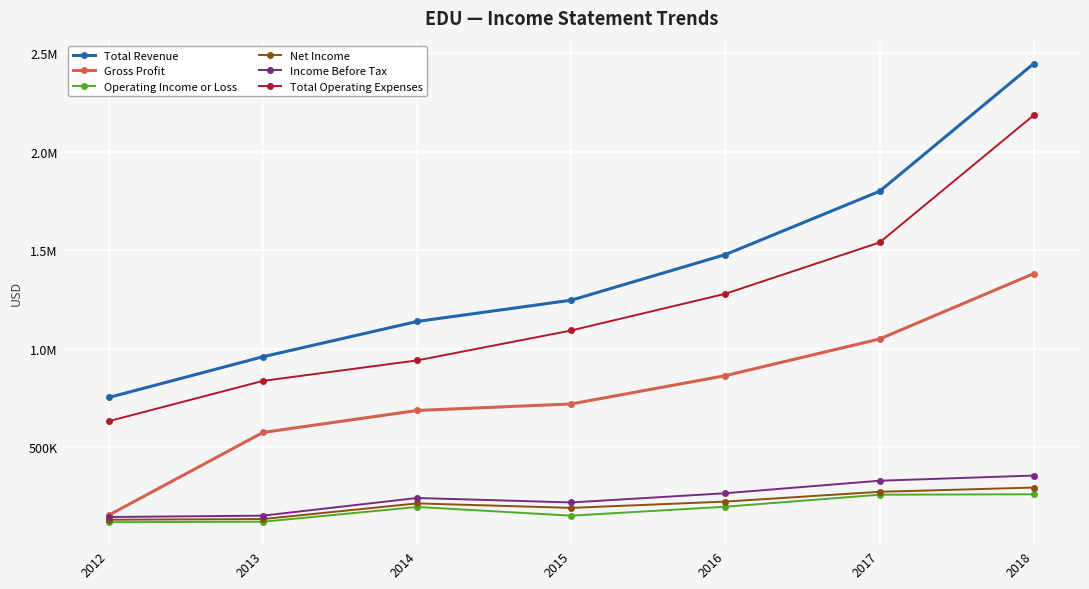

What are all the series names shown in the legend?

Total Revenue, Gross Profit, Operating Income or Loss, Net Income, Income Before Tax, Total Operating Expenses